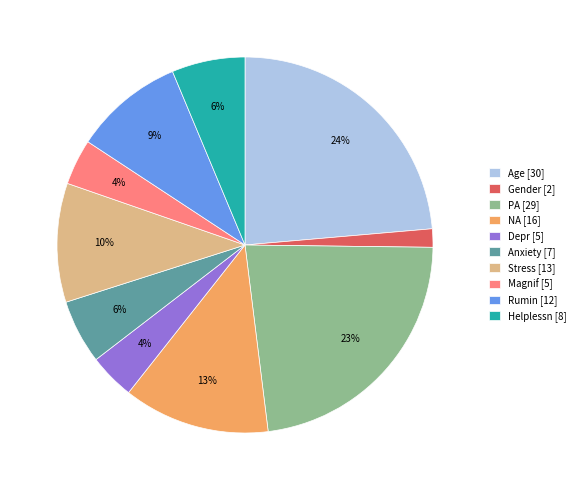

To the nearest percent, what portion does Gender represent?

2%